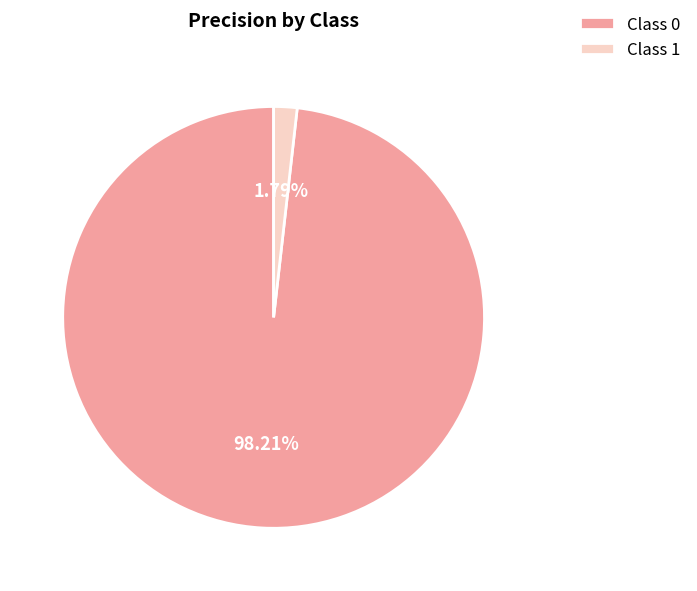

Combined, do Class 1 and Class 0 account for over 50%?

Yes